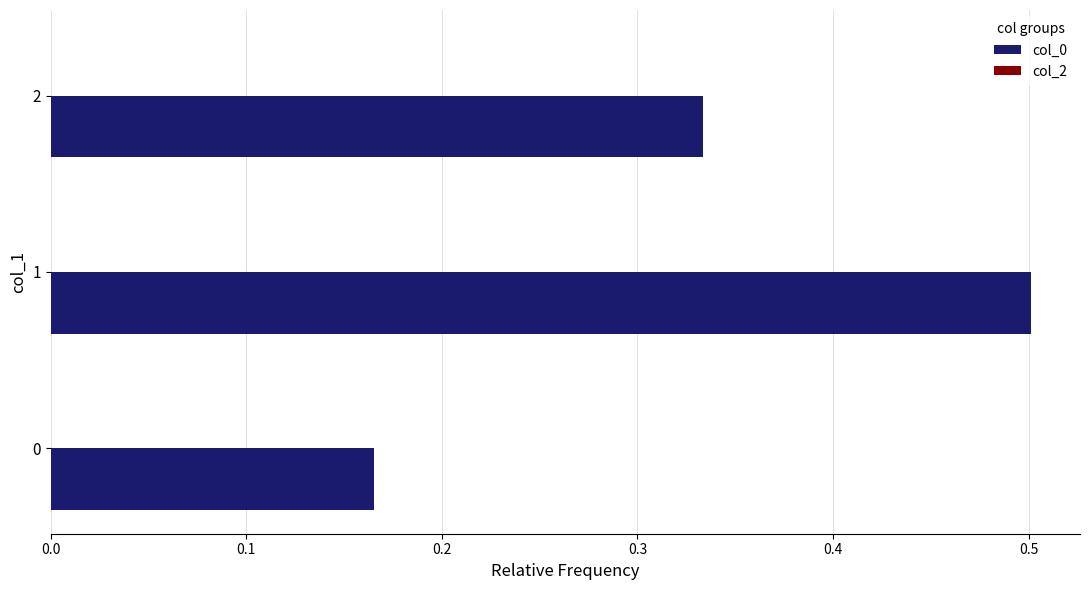

List the labels in order of value, largest first.

1, 2, 0